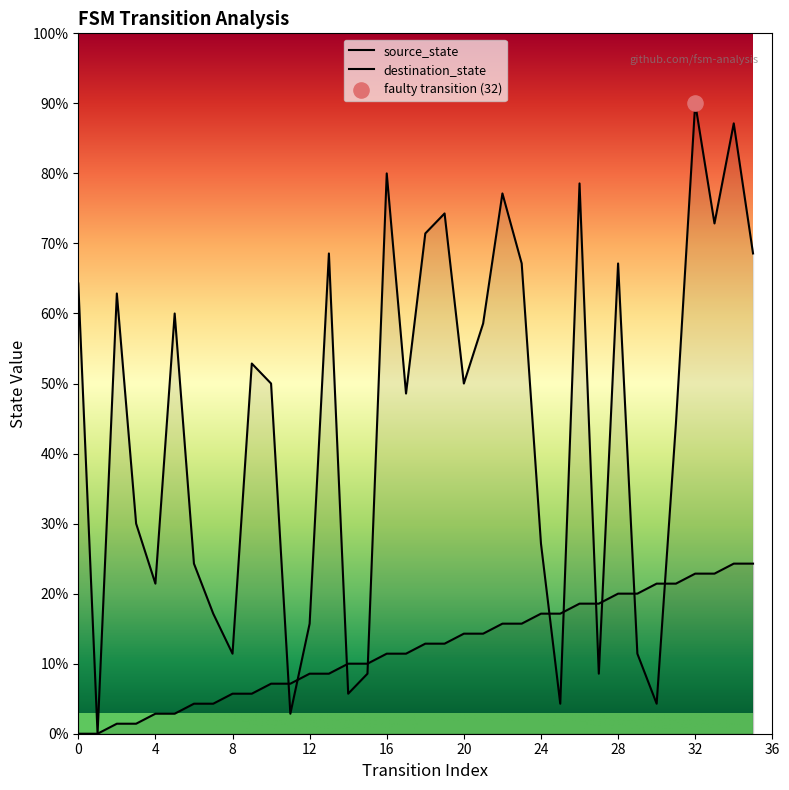

Which series has the largest Y range (max minus min)?

destination_state